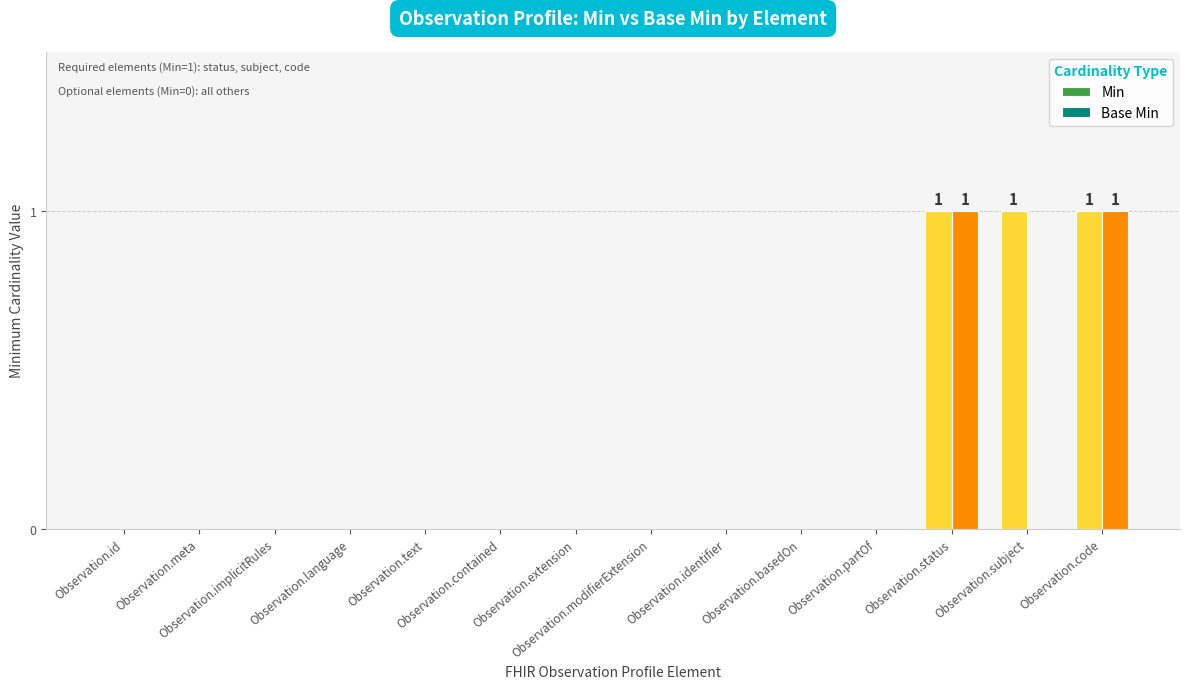

Which series has the largest total across all categories?

Min